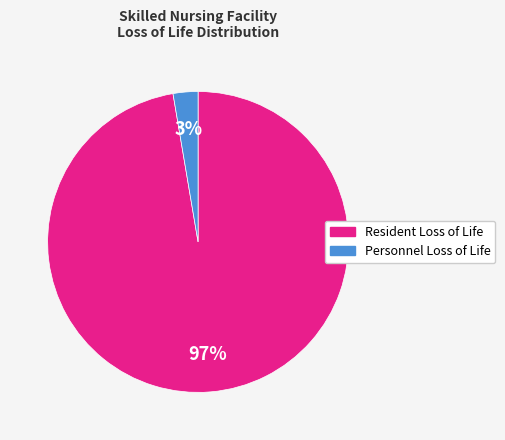

To the nearest percent, what is the average slice percentage?

50%